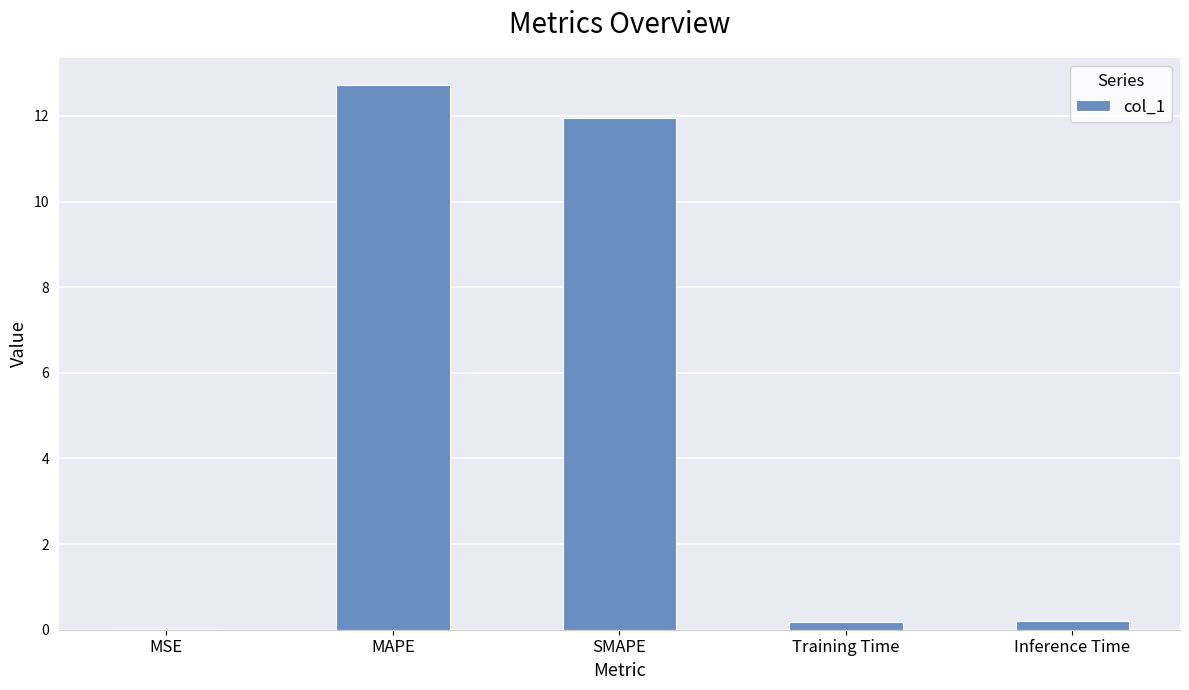

The chart shows a value of 12.7 at MAPE. True or false?

True